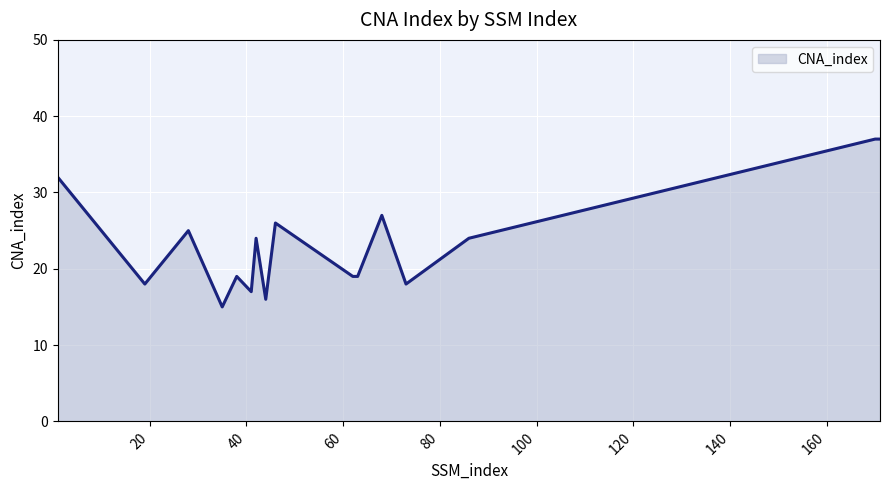

What is the maximum value shown in the chart?

37